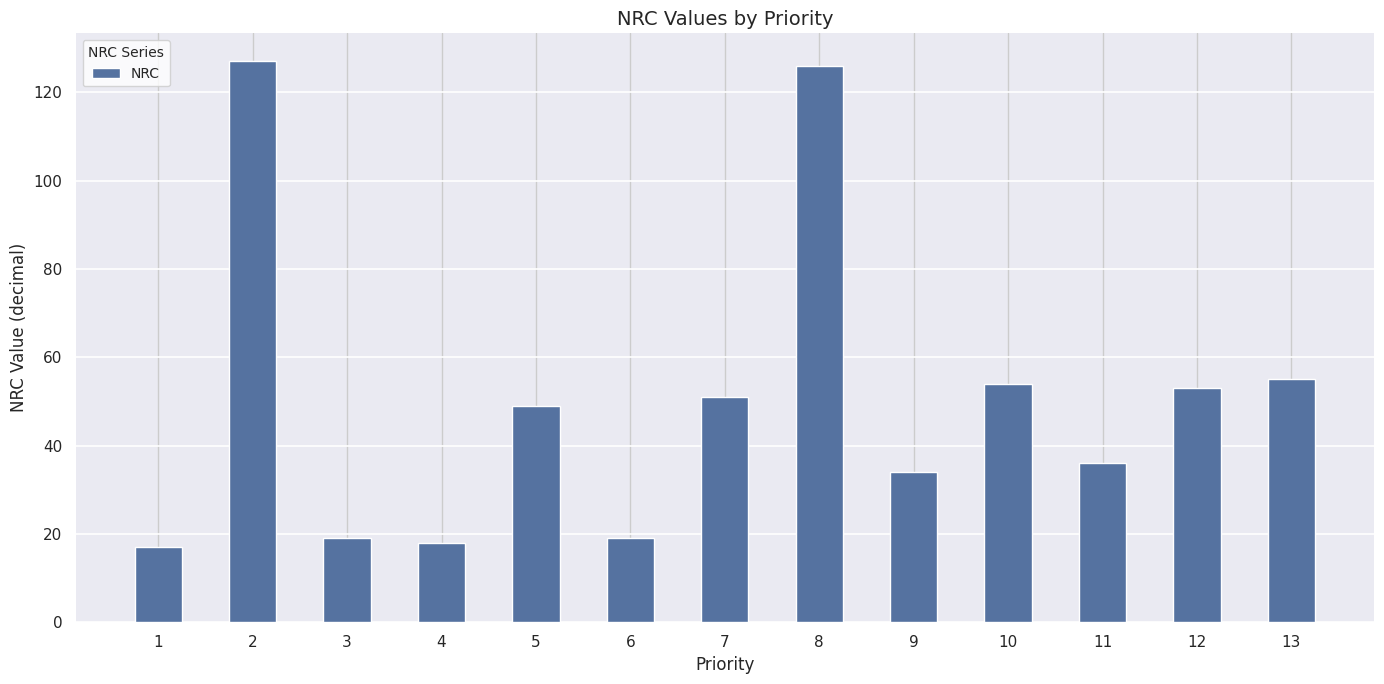

What is the maximum value shown in the chart?

127